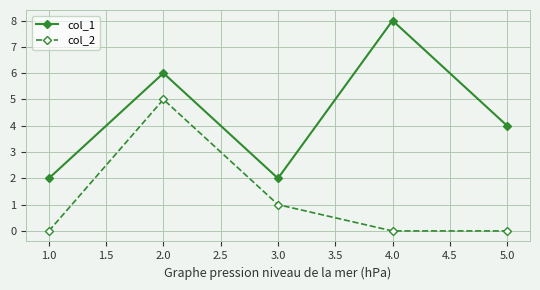

Does the chart have visible grid lines?

Yes